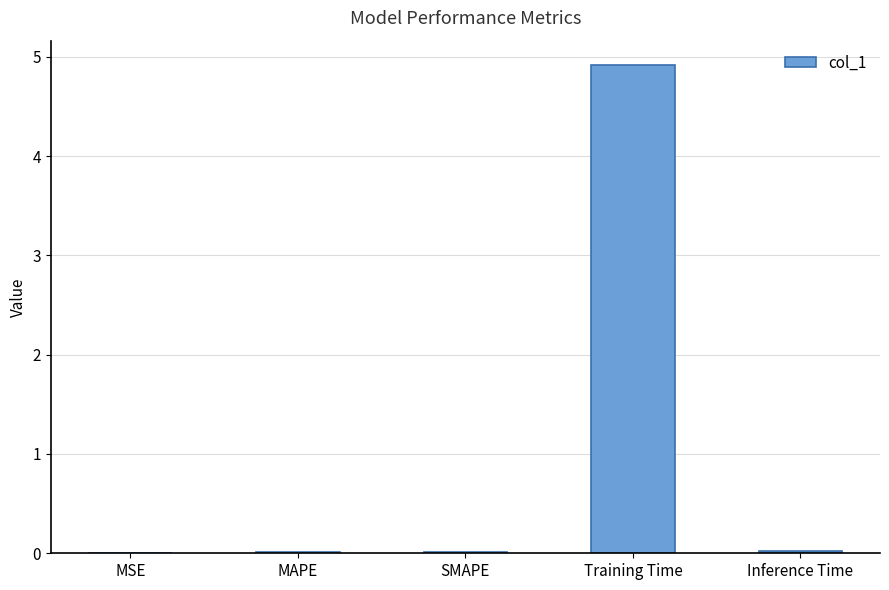

Which category has the highest value across all series?

Training Time